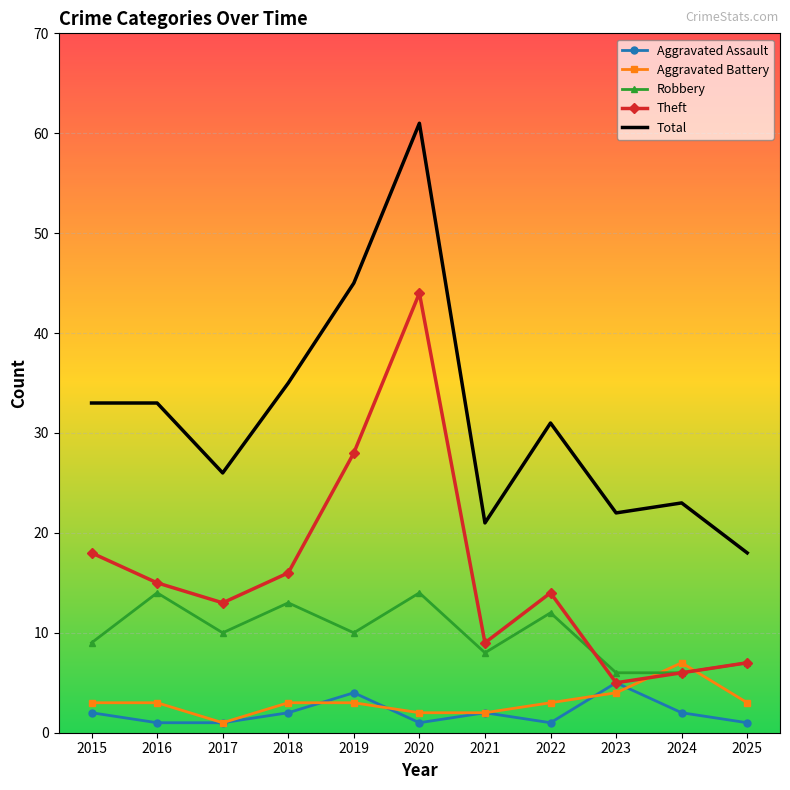

True or false: Theft and Total intersect in this chart.

False